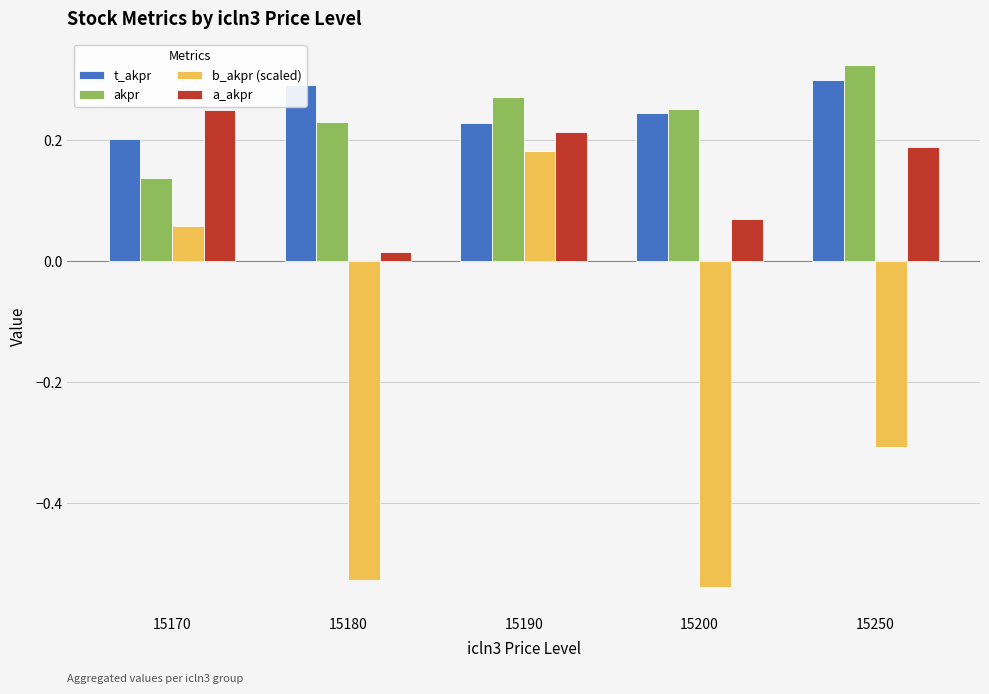

Which series changed the most between 15200 and 15250?

b_akpr (scaled)